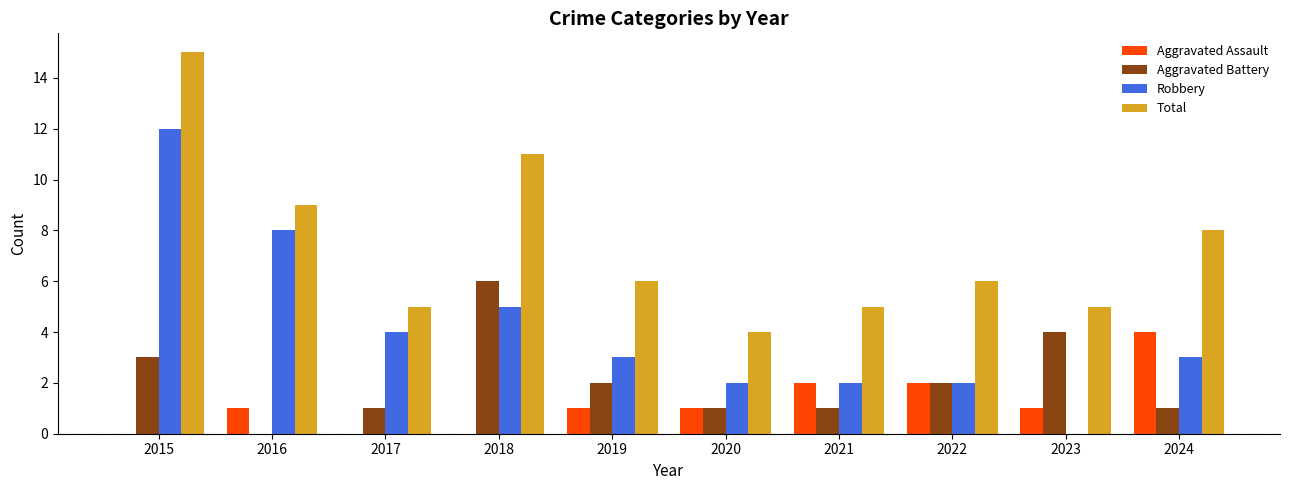

What are all the series names shown in the legend?

Aggravated Assault, Aggravated Battery, Robbery, Total